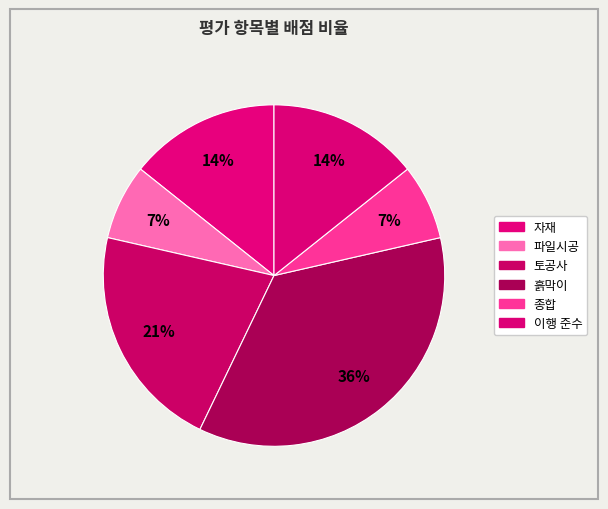

How many slices are in this pie chart?

6